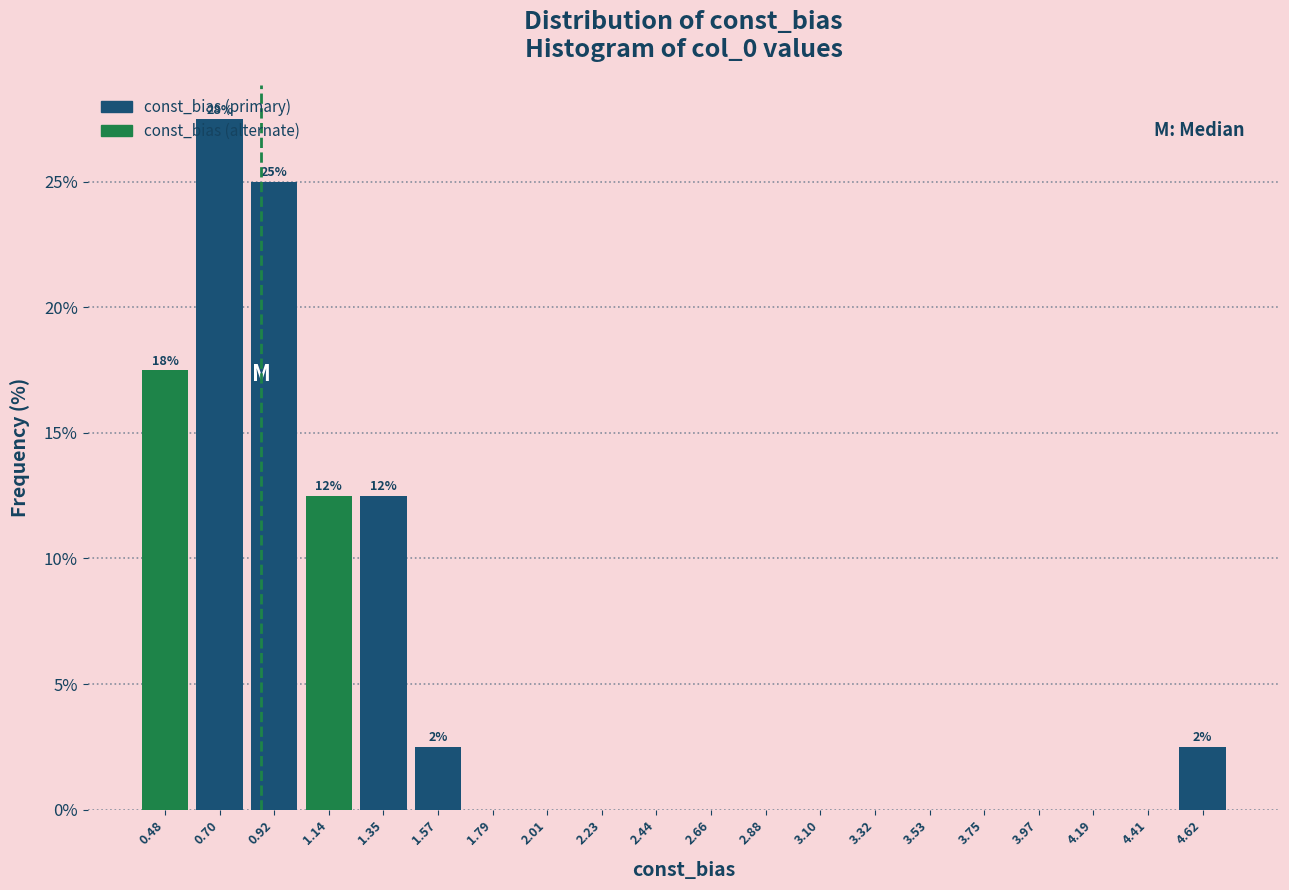

Over which range of the x-axis is the bar tallest?

0.60 to 0.80